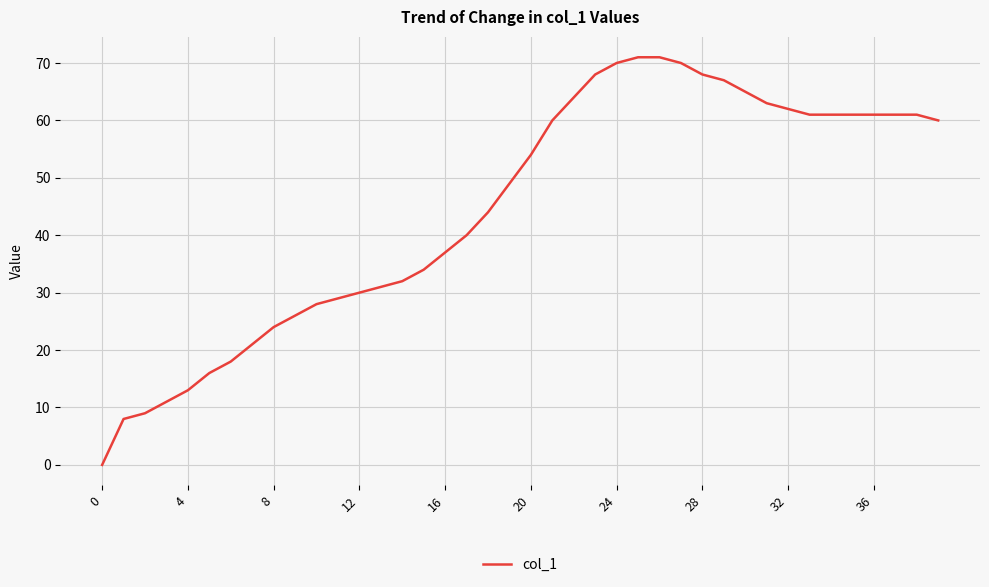

Is this an area chart (filled region under the line)?

No